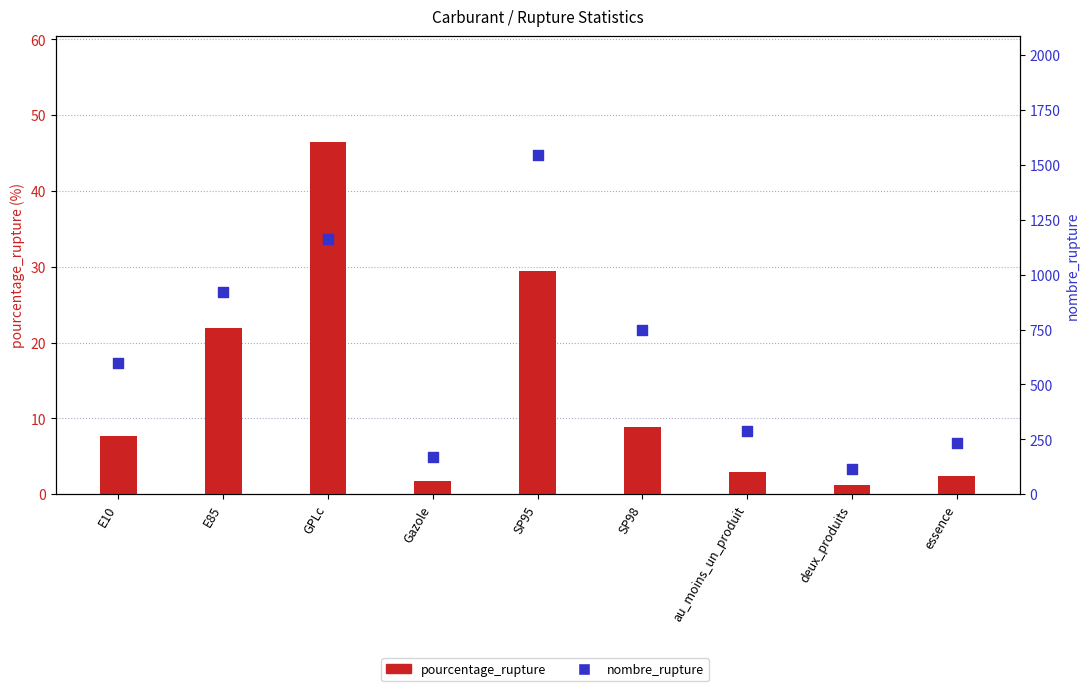

What are all the series names shown in the legend?

pourcentage_rupture, nombre_rupture